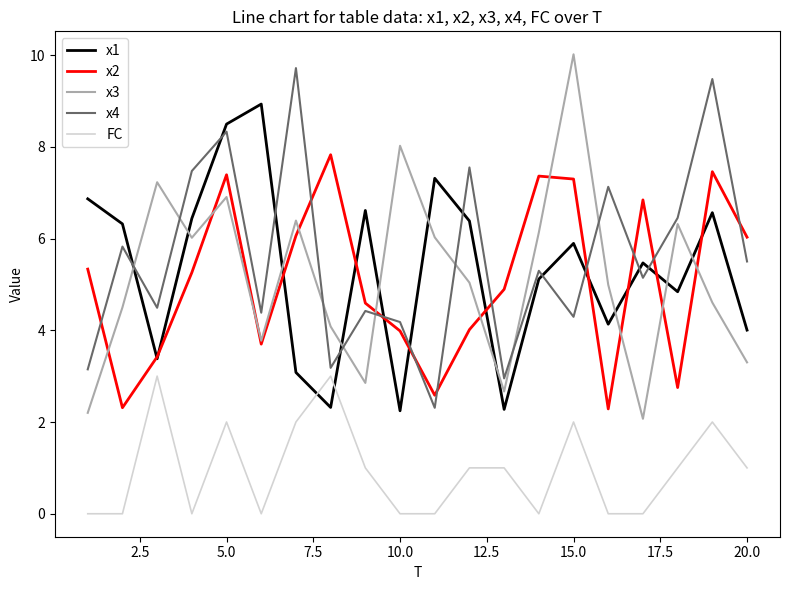

Does the chart have visible grid lines?

No